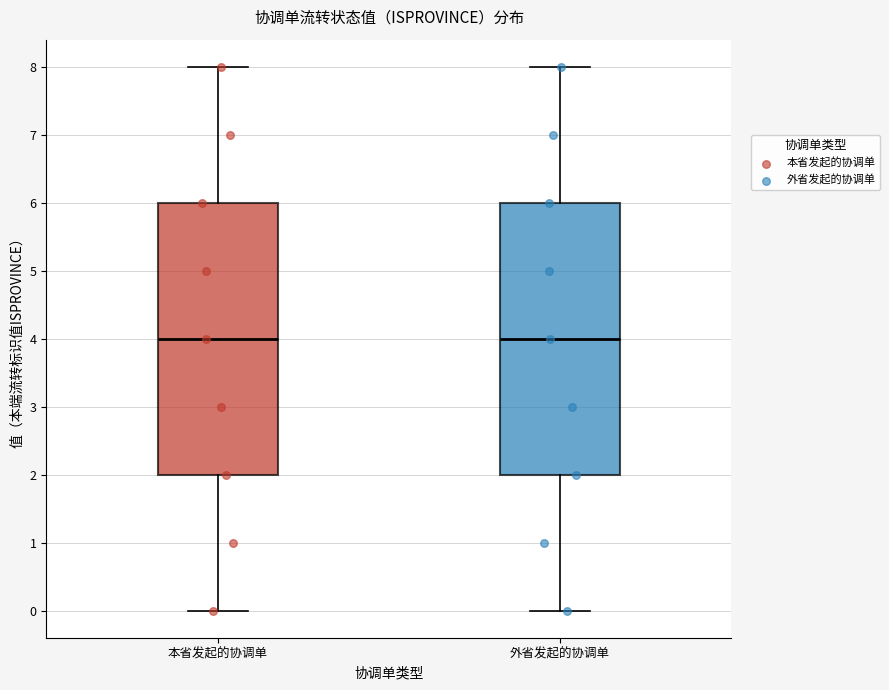

Reading left to right, transcribe this box plot: for each box, give where its median line is, the range the box spans, and where its two whiskers end, as read against the y-axis. The values are not printed on the chart, so give them approximately, as read against the axis.

本省发起的协调单: median 4, box 2 to 6, whiskers 0 to 8
外省发起的协调单: median 4, box 2 to 6, whiskers 0 to 8